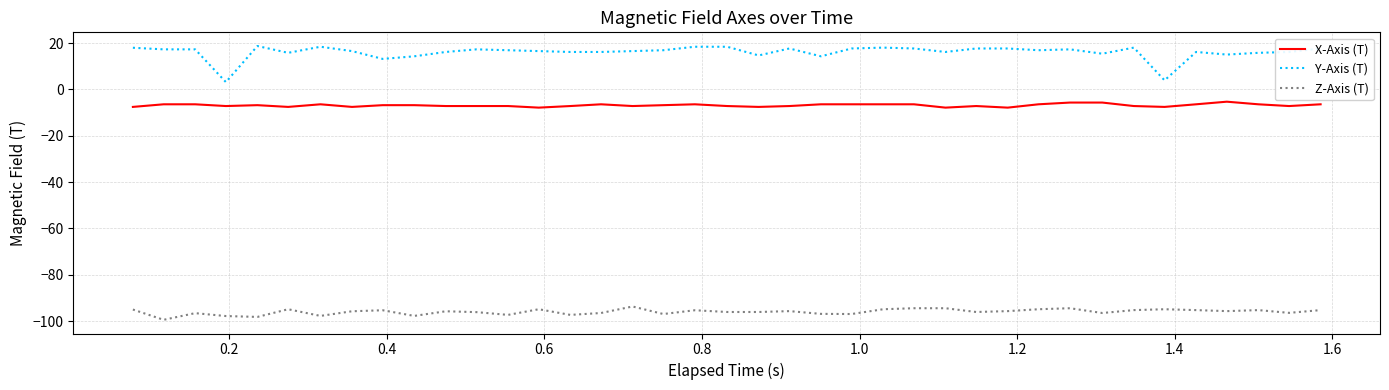

List the series in order of their peak value, highest first.

Y-Axis (T), X-Axis (T), Z-Axis (T)